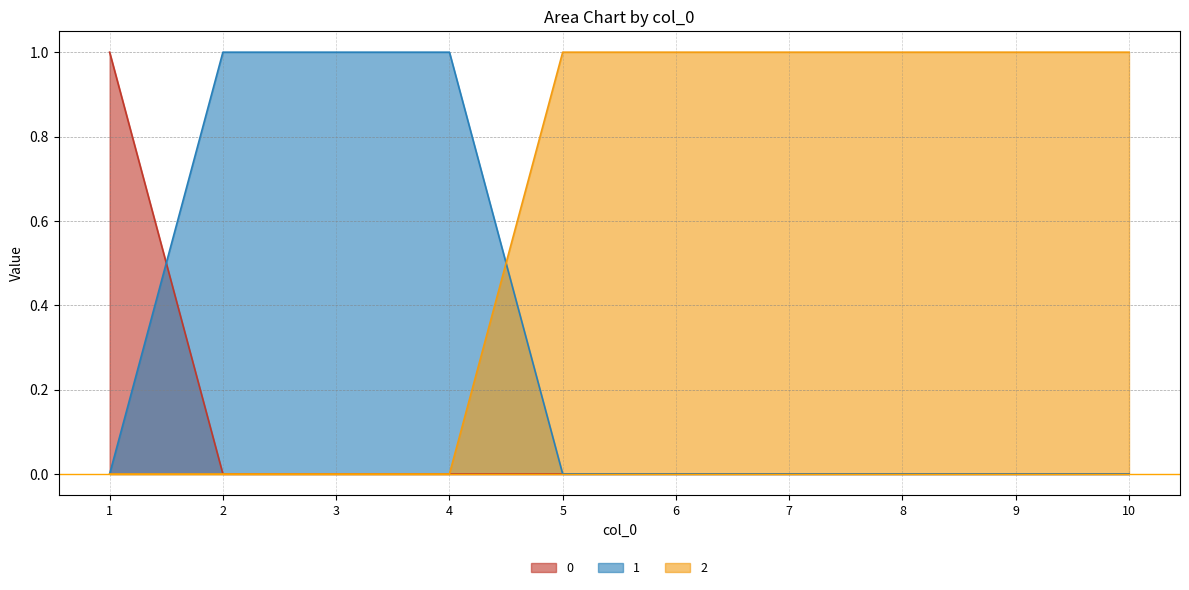

Rank the series at 3 from highest to lowest value.

1, 0, 2